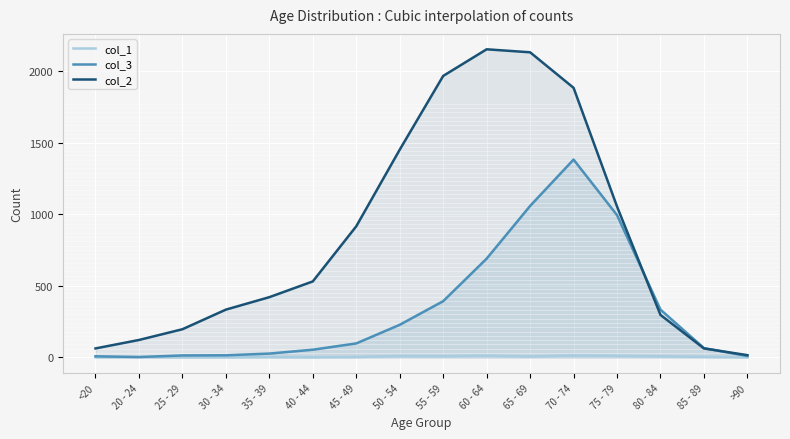

The value of col_3 at 30 - 34 is 14. True or false?

True